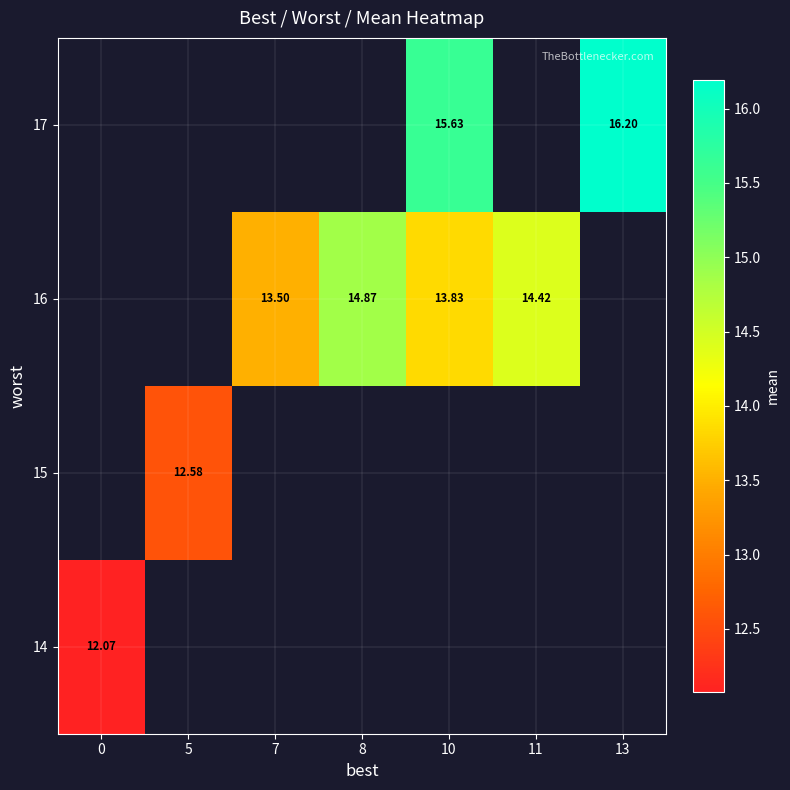

Between 7 and 11, which is larger?

11